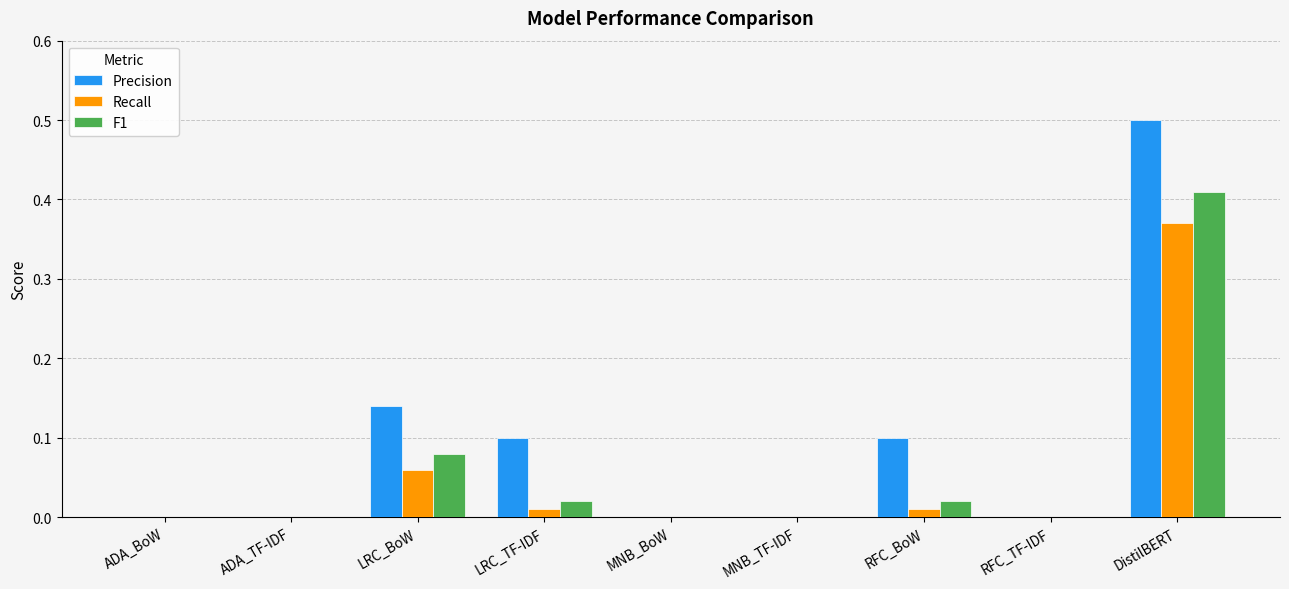

How many distinct data groups are displayed?

3